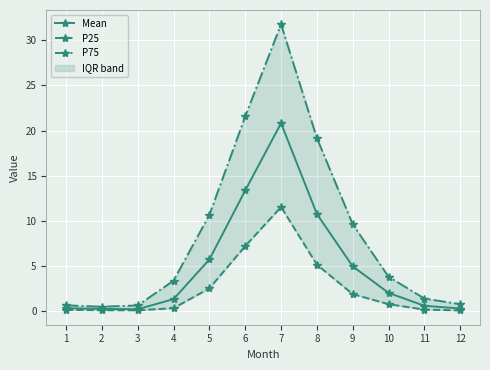

Which category has the lowest value in the P25 series?

12